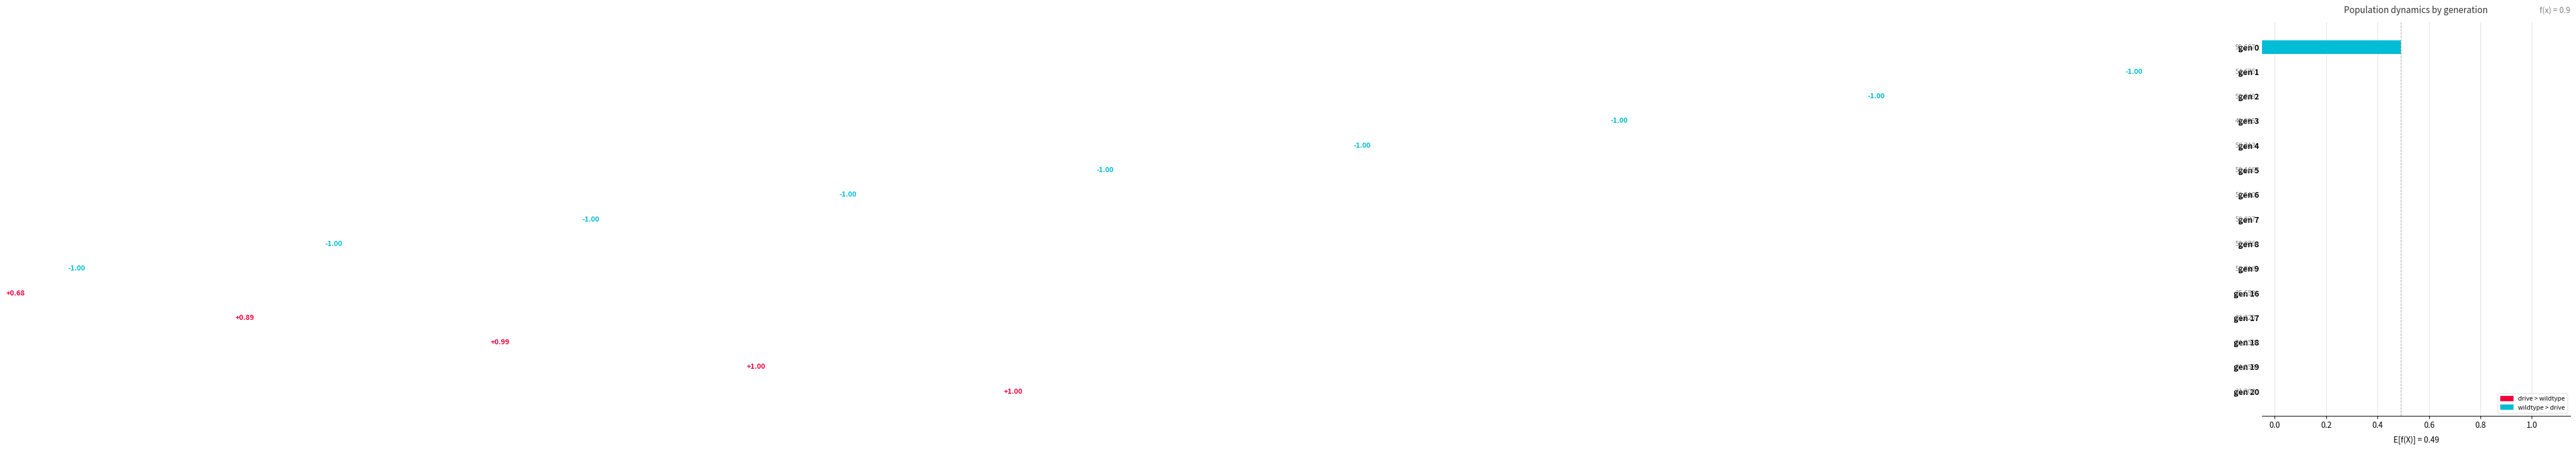

Does the chart contain stacked bars?

No